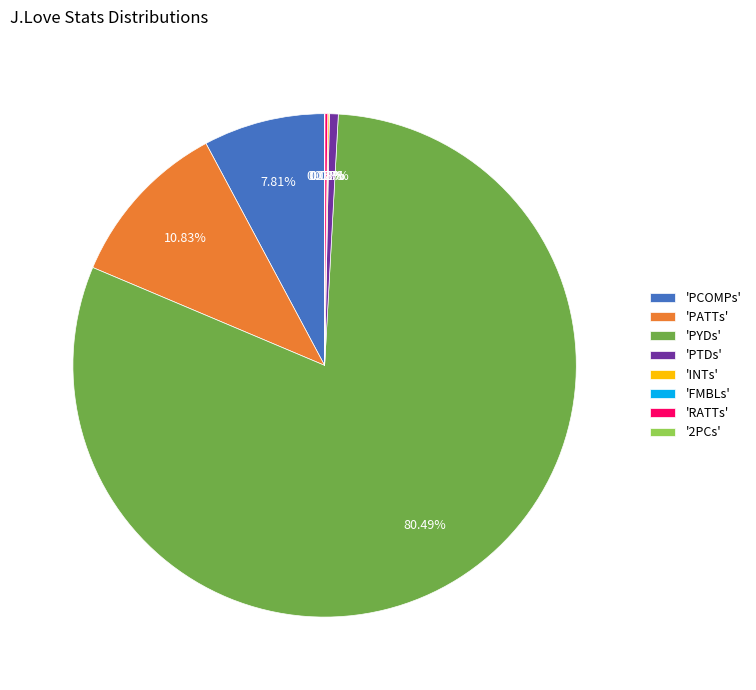

What is the largest slice in the pie chart?

'PYDs'